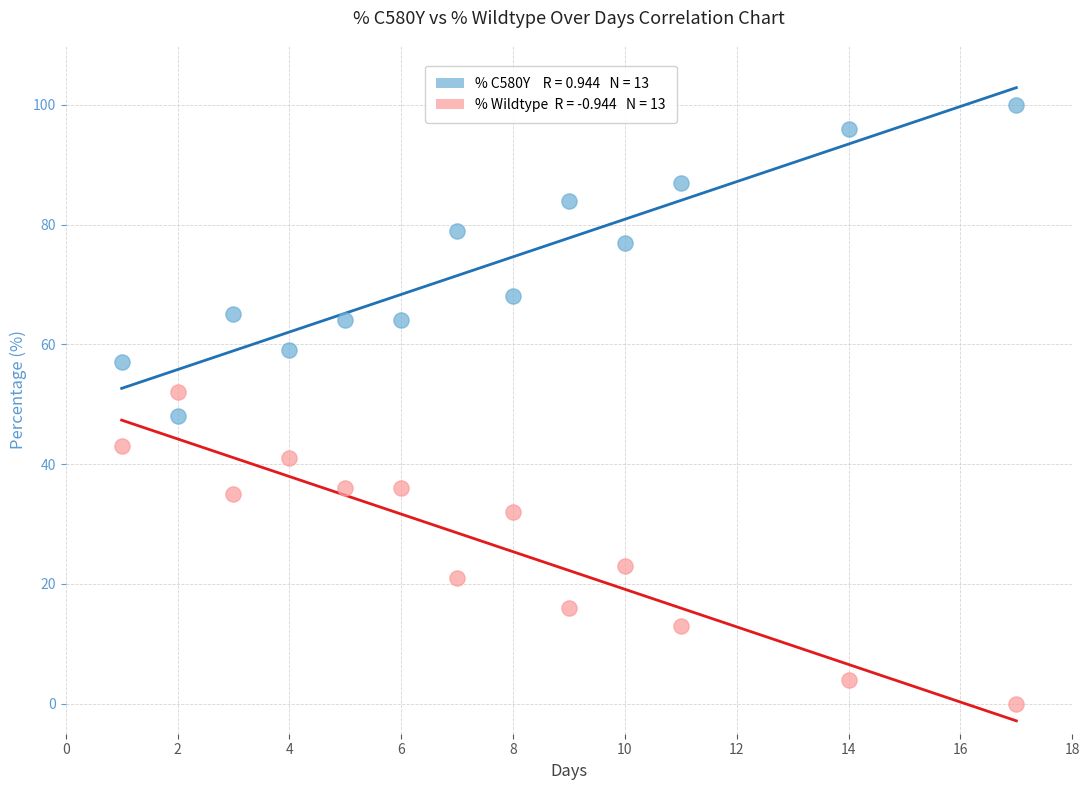

Across all data points, what is the range of X values (max minus min)?

16